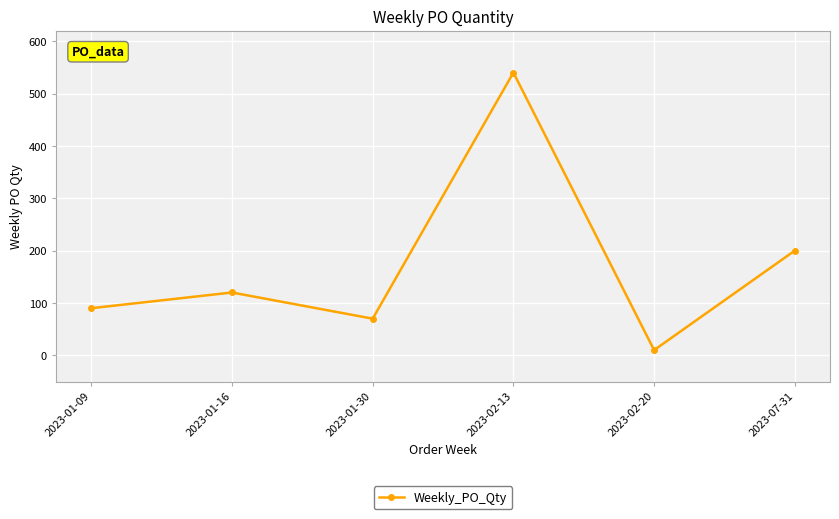

What is the ratio of the value at 2023-01-16 to the value at 2023-07-31?

0.6